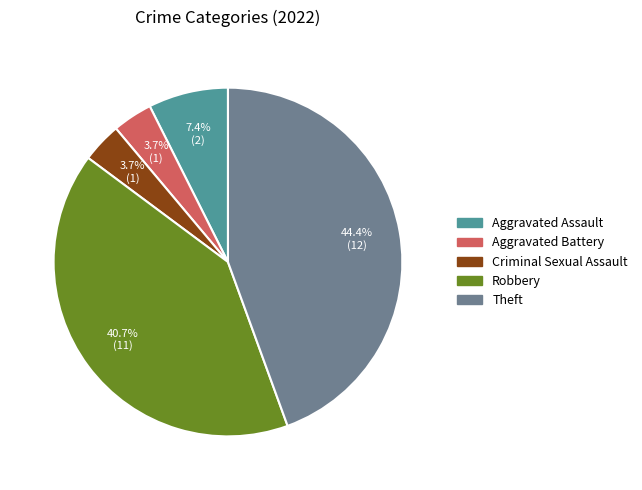

Between Robbery and Theft, which is larger?

Theft